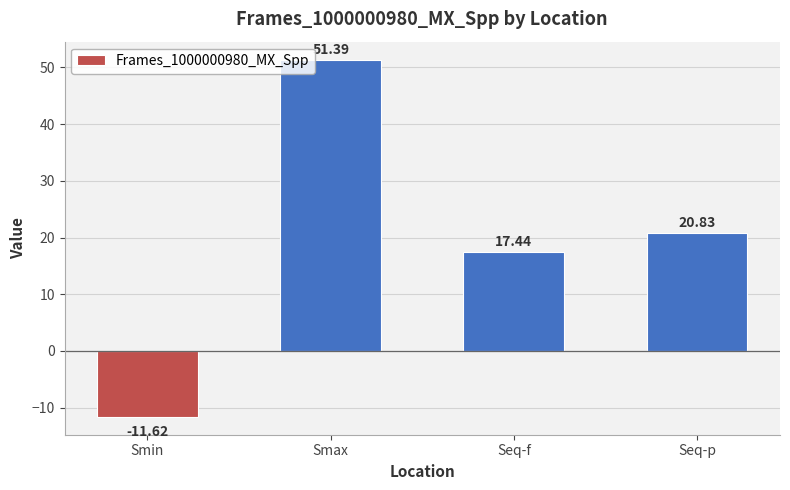

What is the label of the 1st bar from the left?

Smin